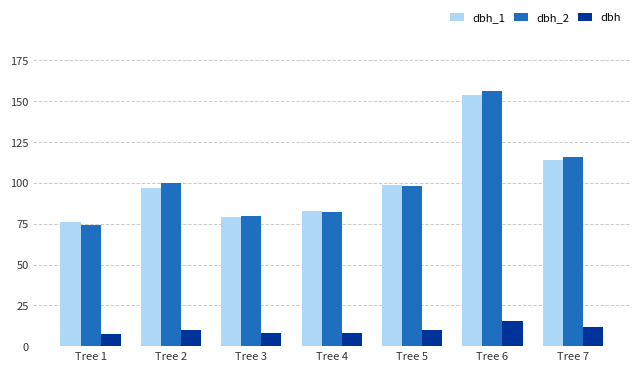

Rank the series by their maximum value, from highest to lowest.

dbh_2, dbh_1, dbh